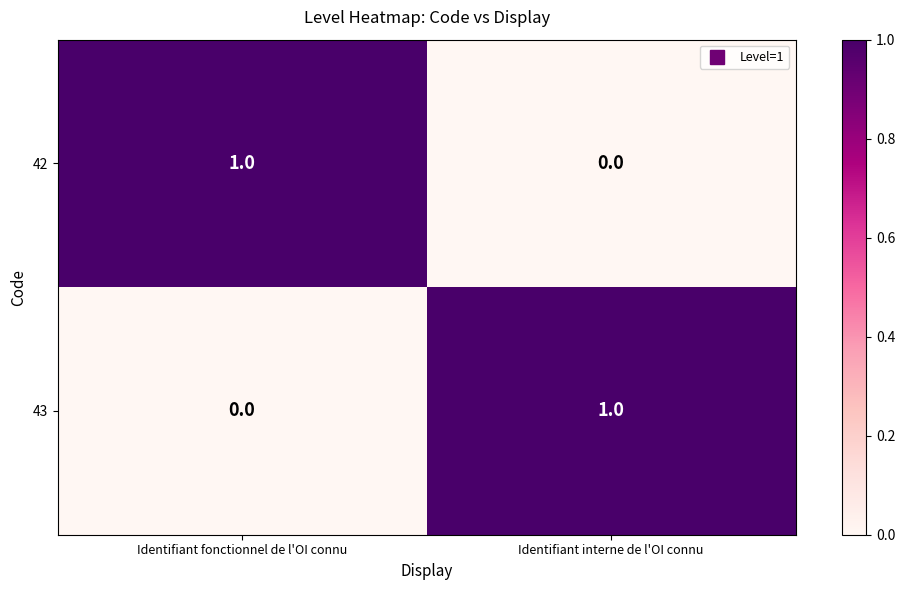

Where is 43 nearest to the value 0?

Identifiant fonctionnel de l'OI connu